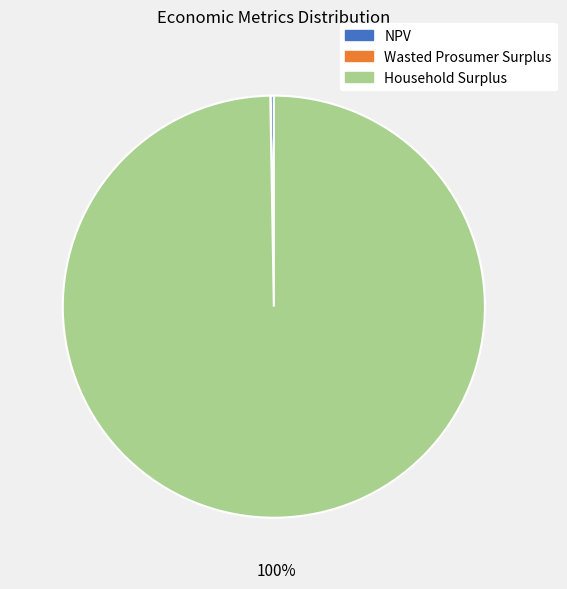

Does any single category account for the majority?

Yes